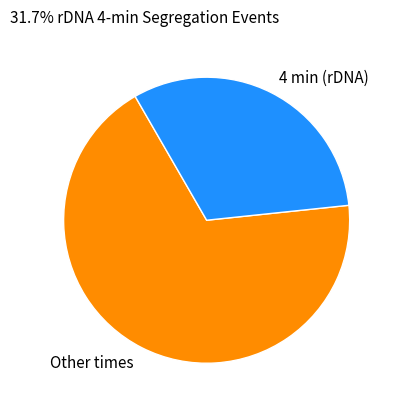

True or false: Other times accounts for 59% of the total.

False